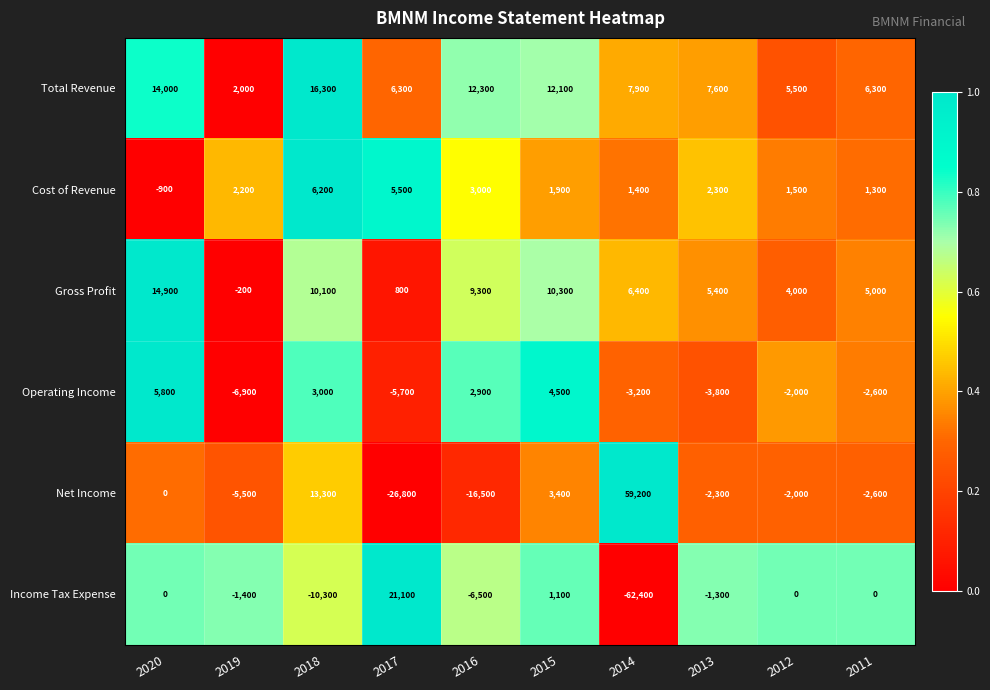

What is the greatest value displayed?

59200